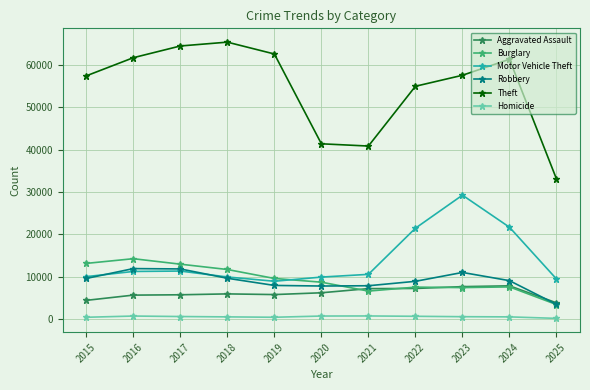

Rank the series by their maximum value, from lowest to highest.

Homicide, Aggravated Assault, Robbery, Burglary, Motor Vehicle Theft, Theft